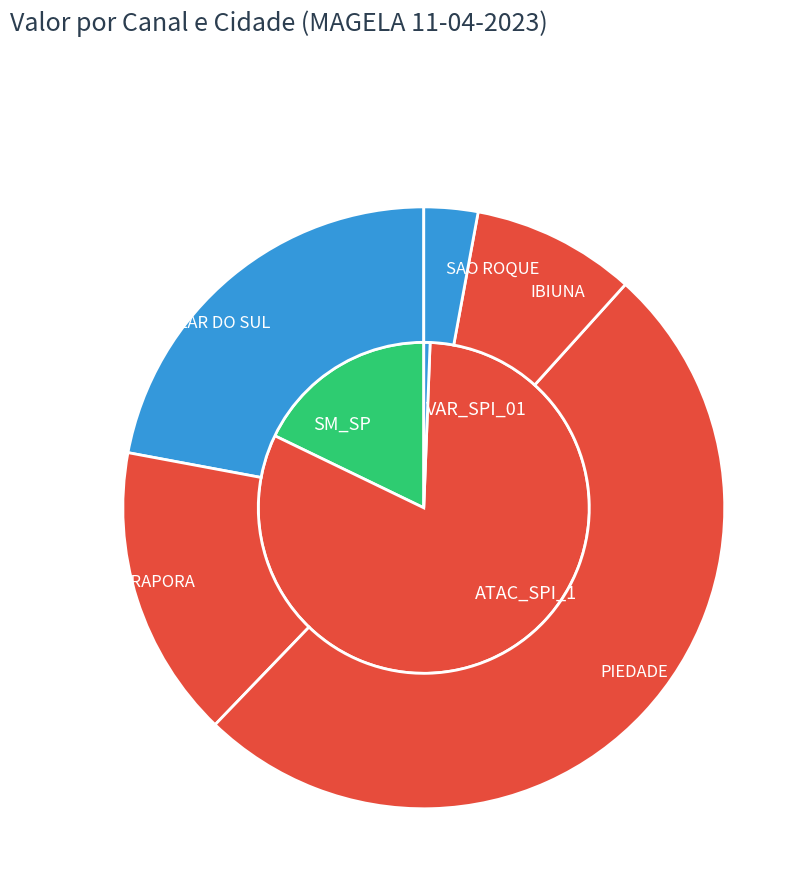

How many segments does this pie chart have?

3